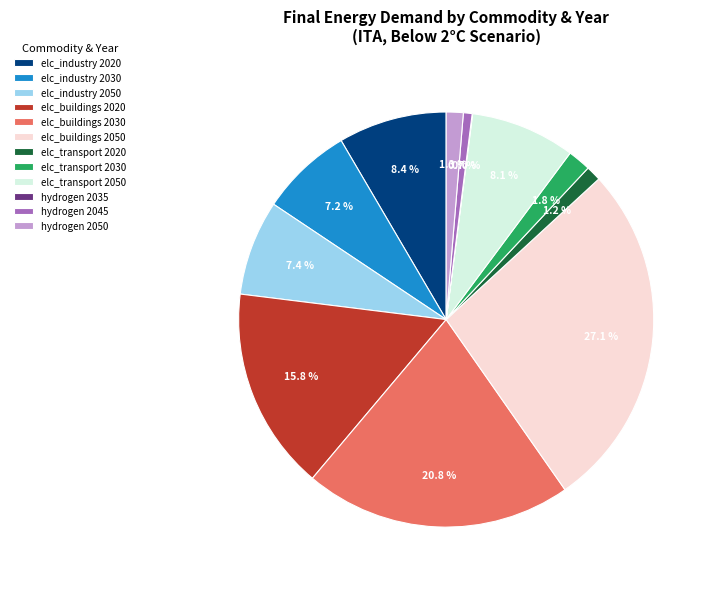

Which slice is the largest?

elc_buildings 2050